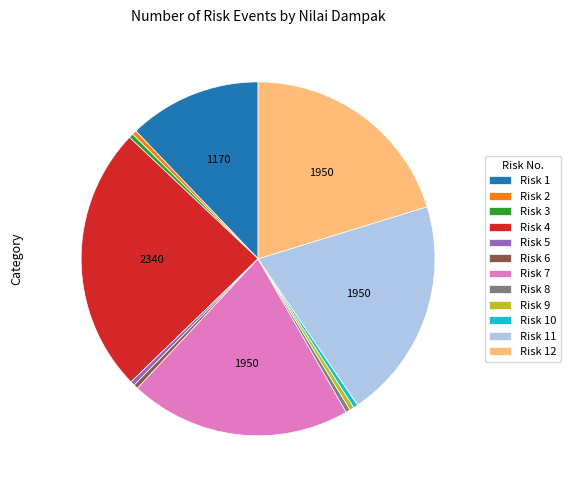

How many segments does this pie chart have?

12